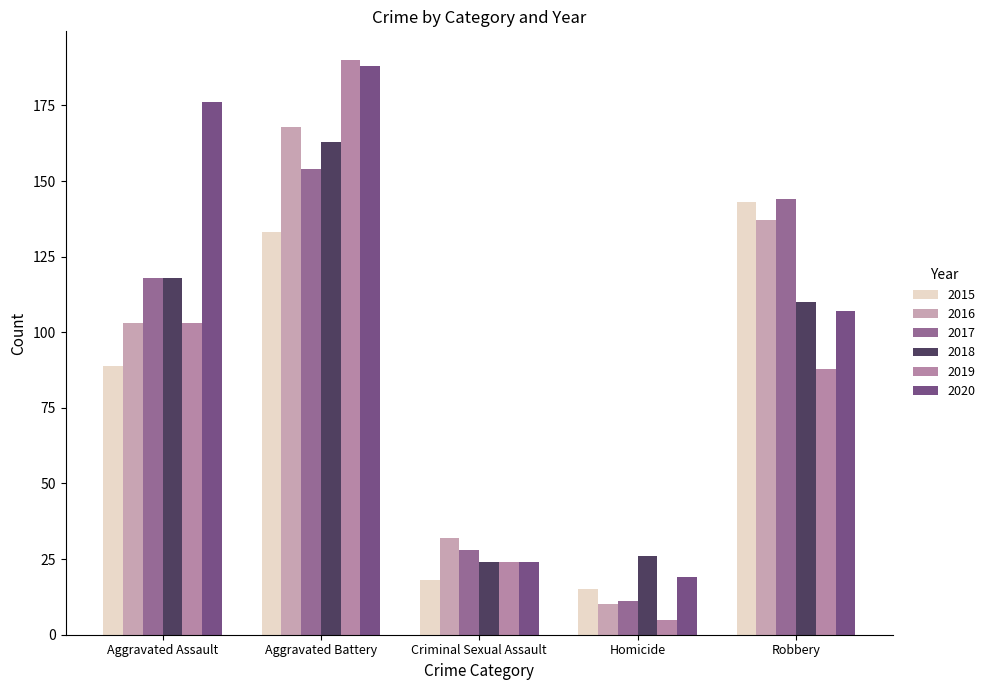

What is the value of the 2016 bar at the 4th from the left?

10